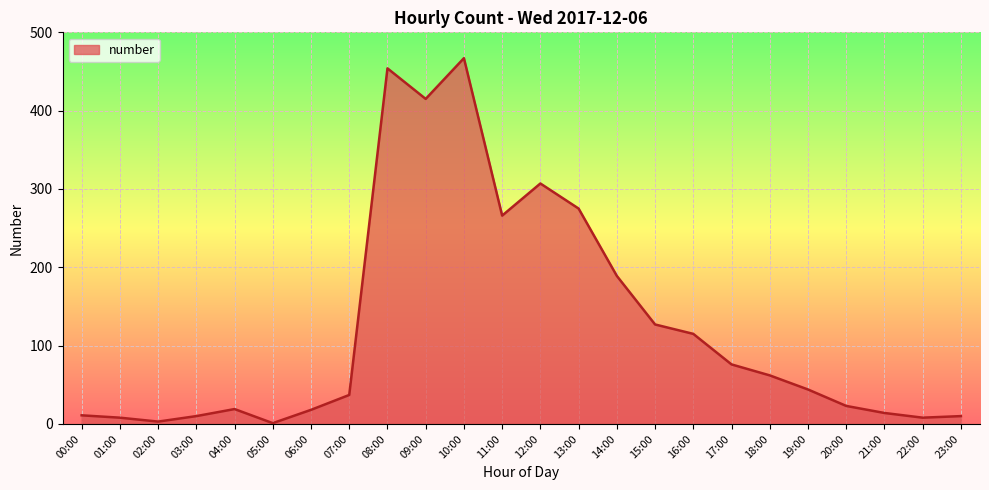

How many lines are shown in the chart?

1